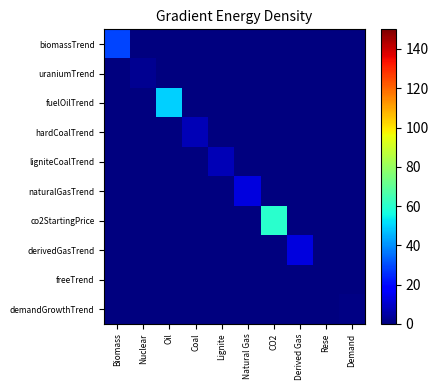

At how many categories does at least one series exceed 24?

3